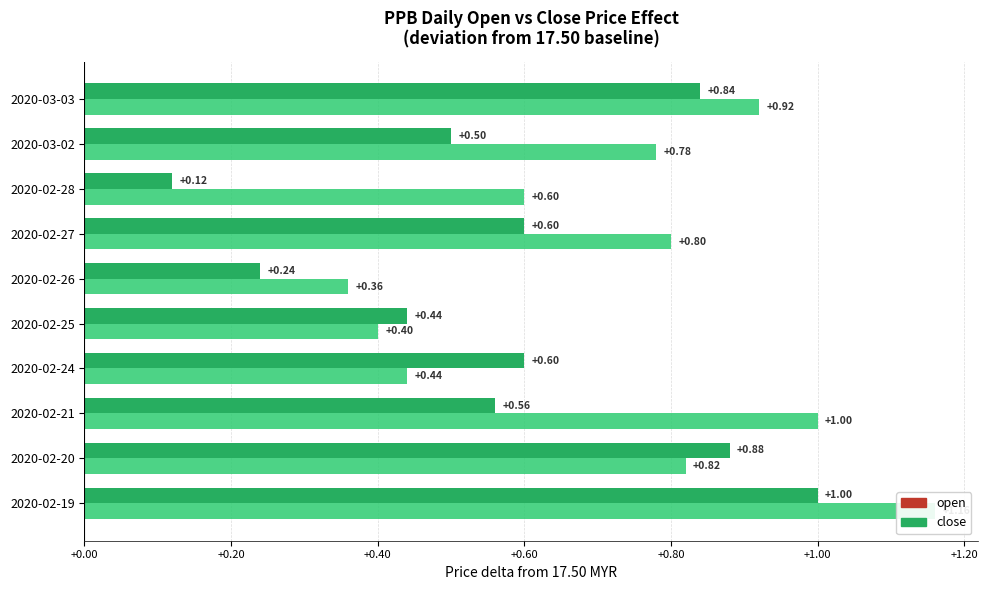

What are all the series names shown in the legend?

open, close